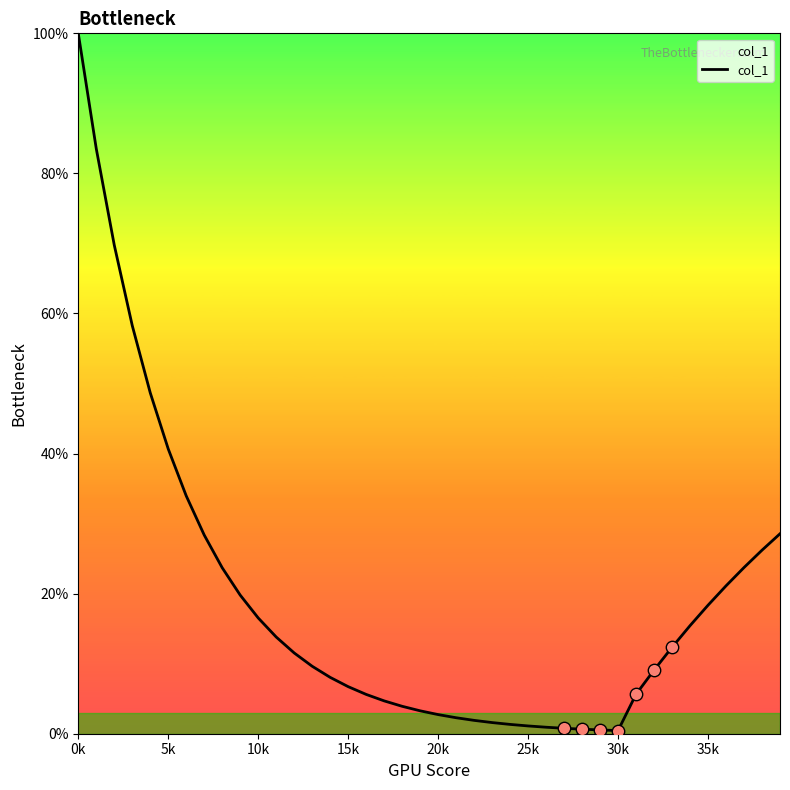

What is the difference between the maximum and minimum values?

99.5